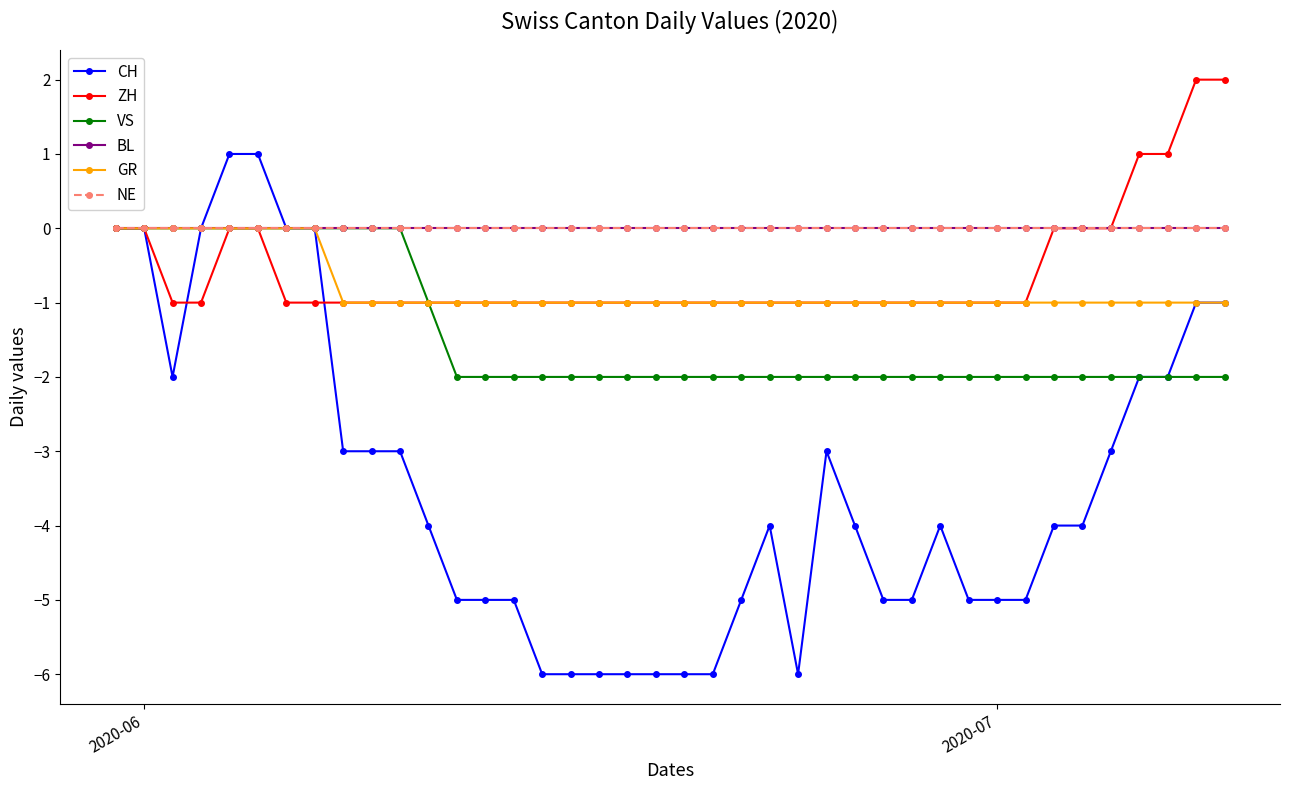

What is the maximum value shown in the chart?

2